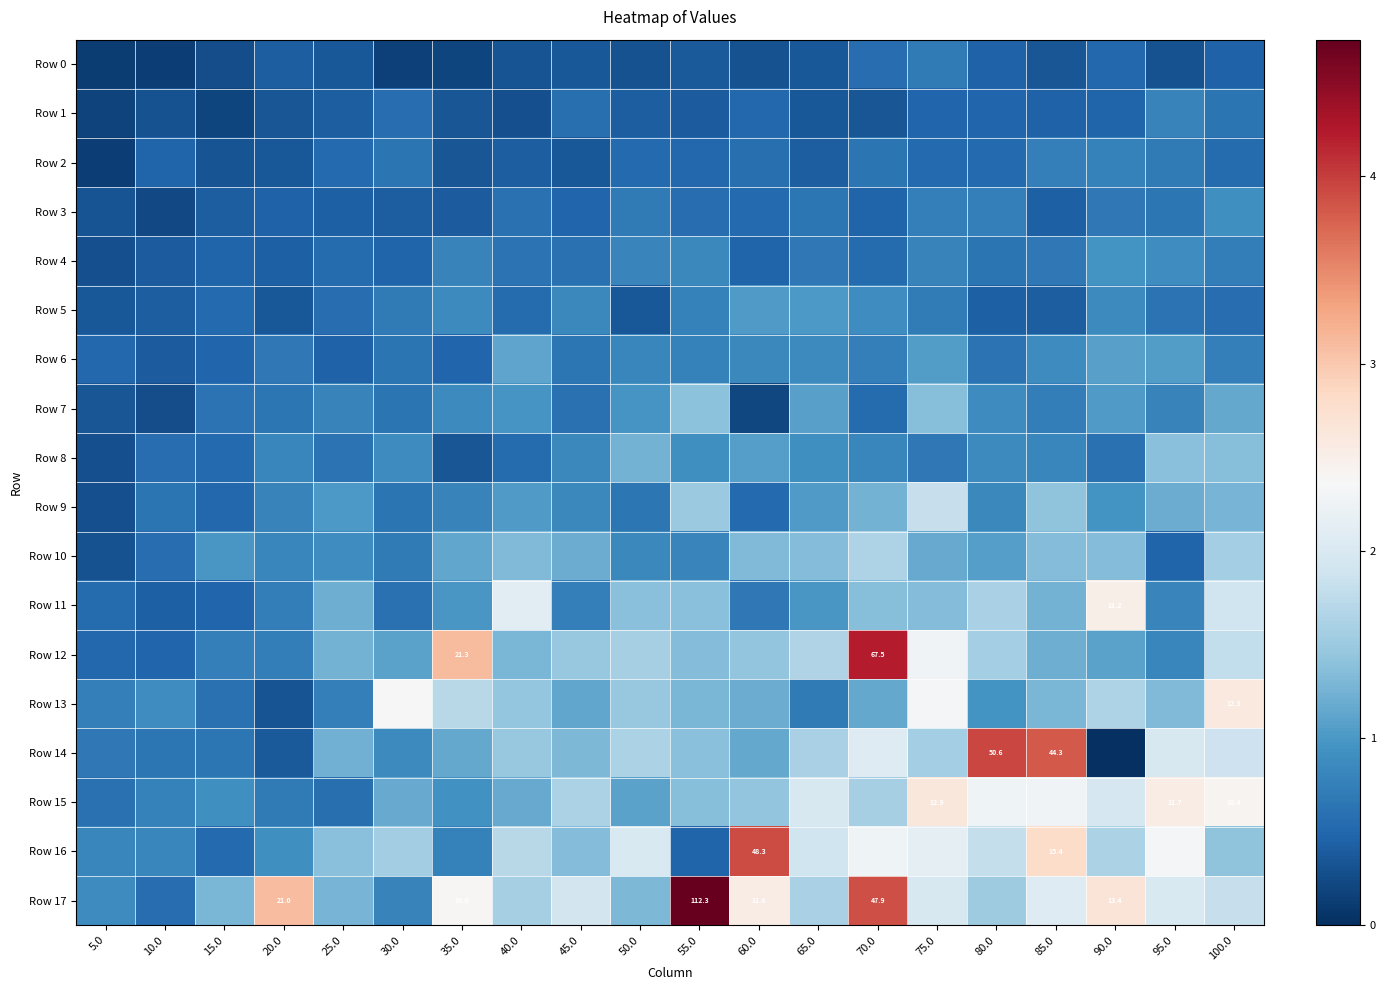

Is the value of Row 2 at 5.0 greater than the value of Row 10 at 65.0?

No